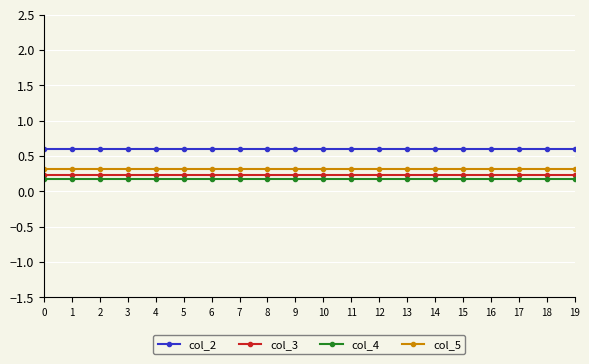

True or false: col_5 and col_3 intersect in this chart.

False